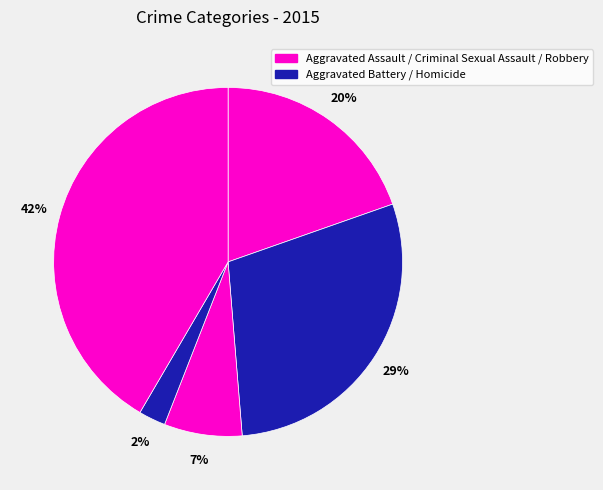

How many segments does this pie chart have?

5